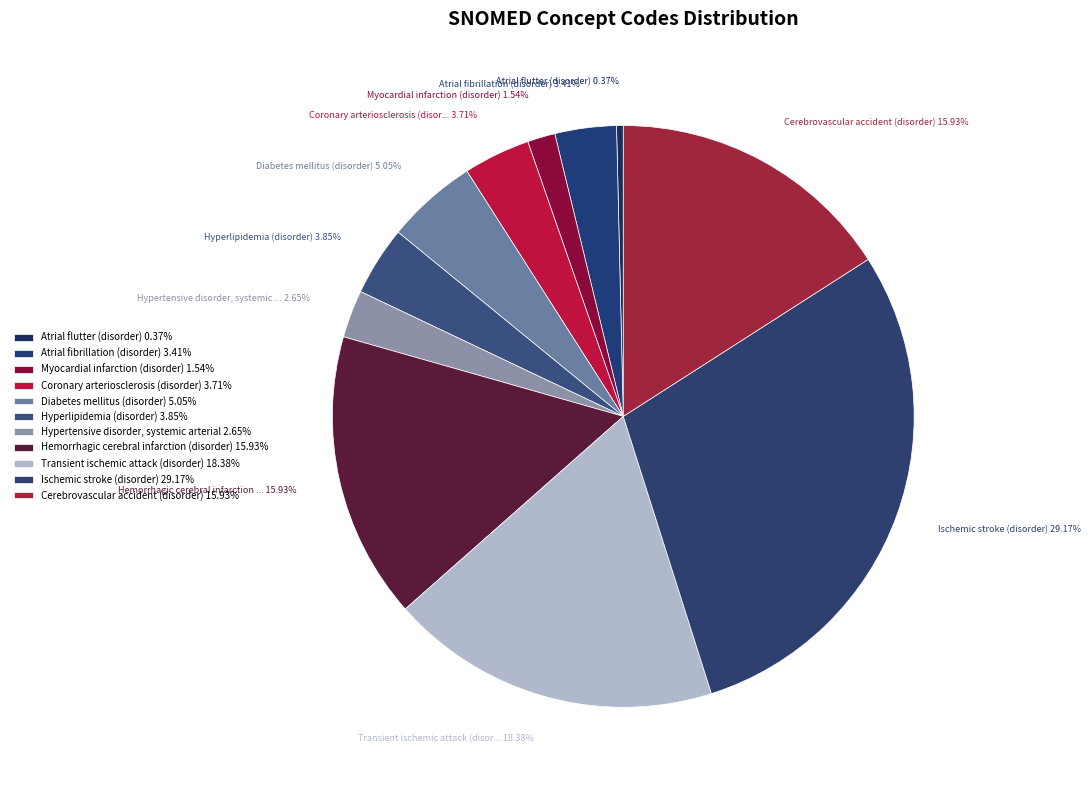

How many segments does this pie chart have?

11